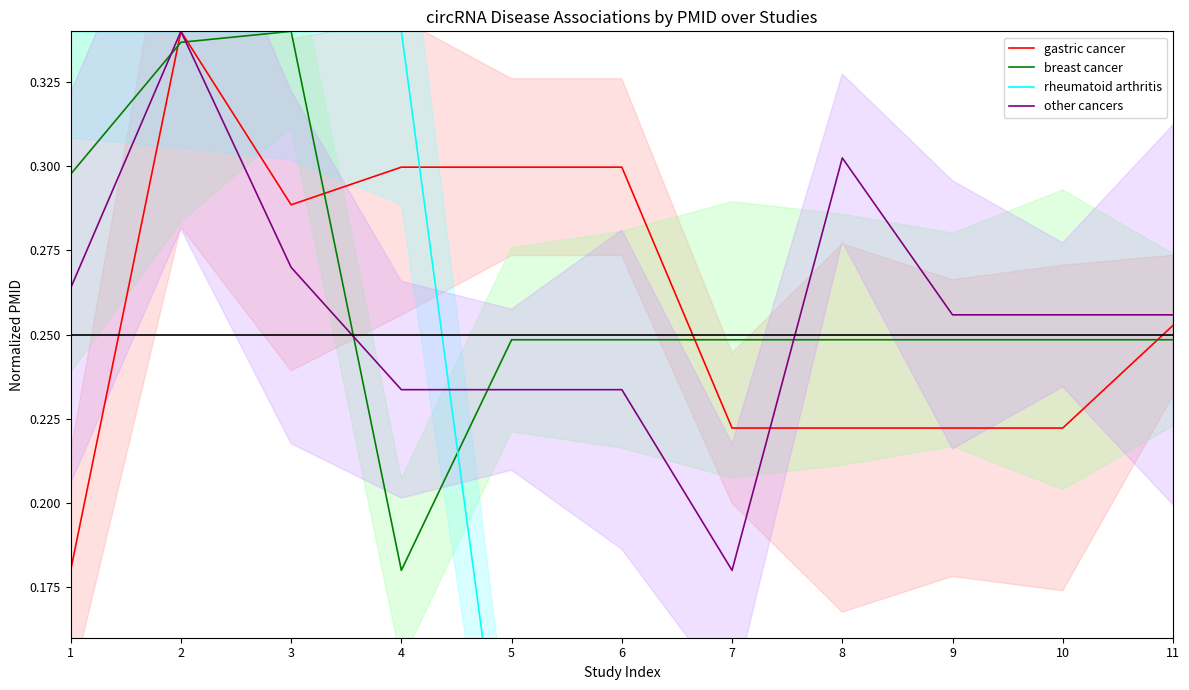

How many times do other cancers and gastric cancer cross each other?

1